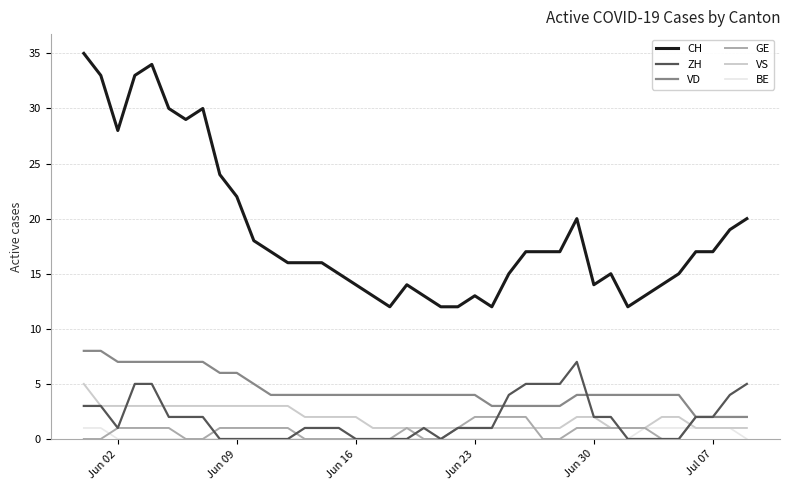

Which series has the widest spread of values?

CH